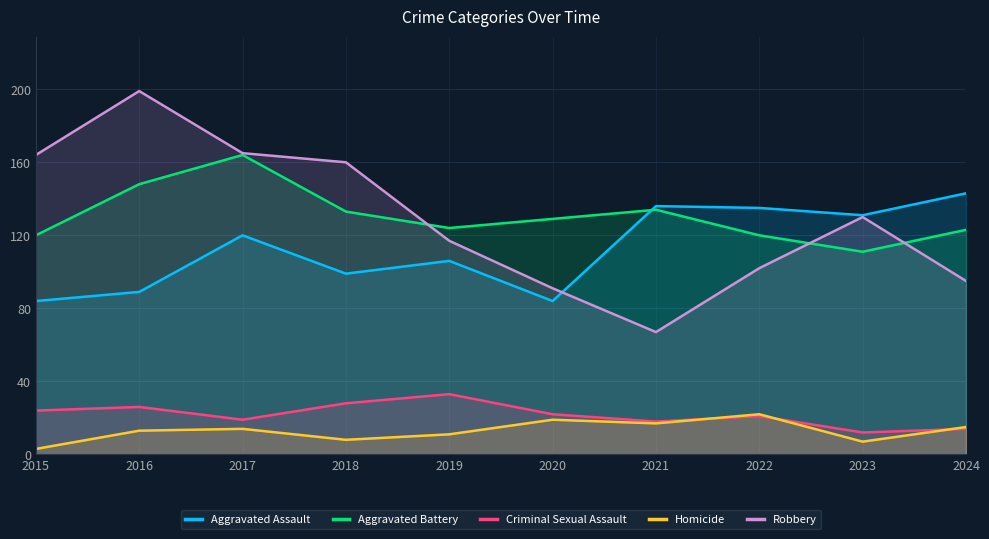

What is the minimum value for Aggravated Assault?

84